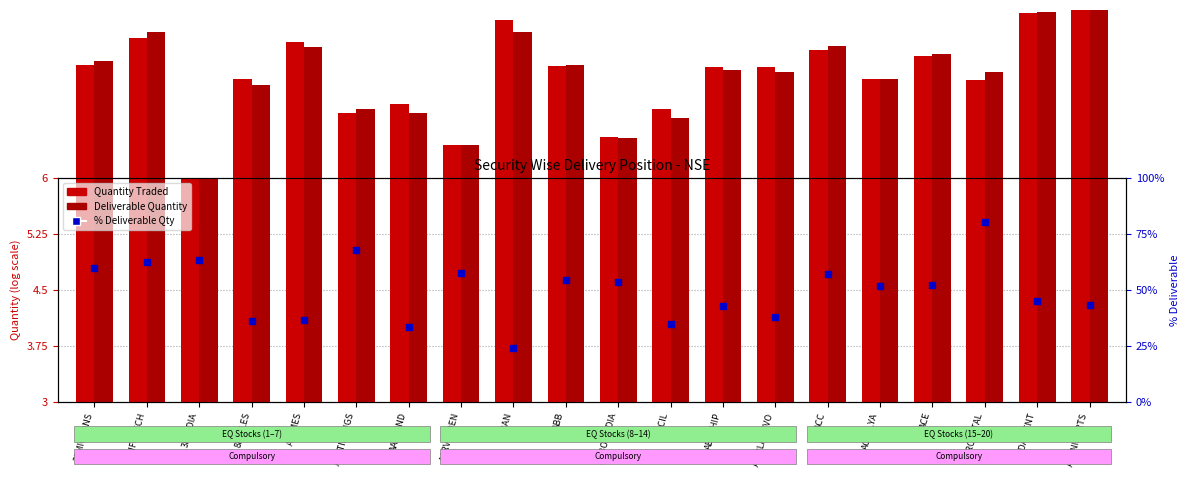

What is the total value across all series at ACROPETAL?

88.9